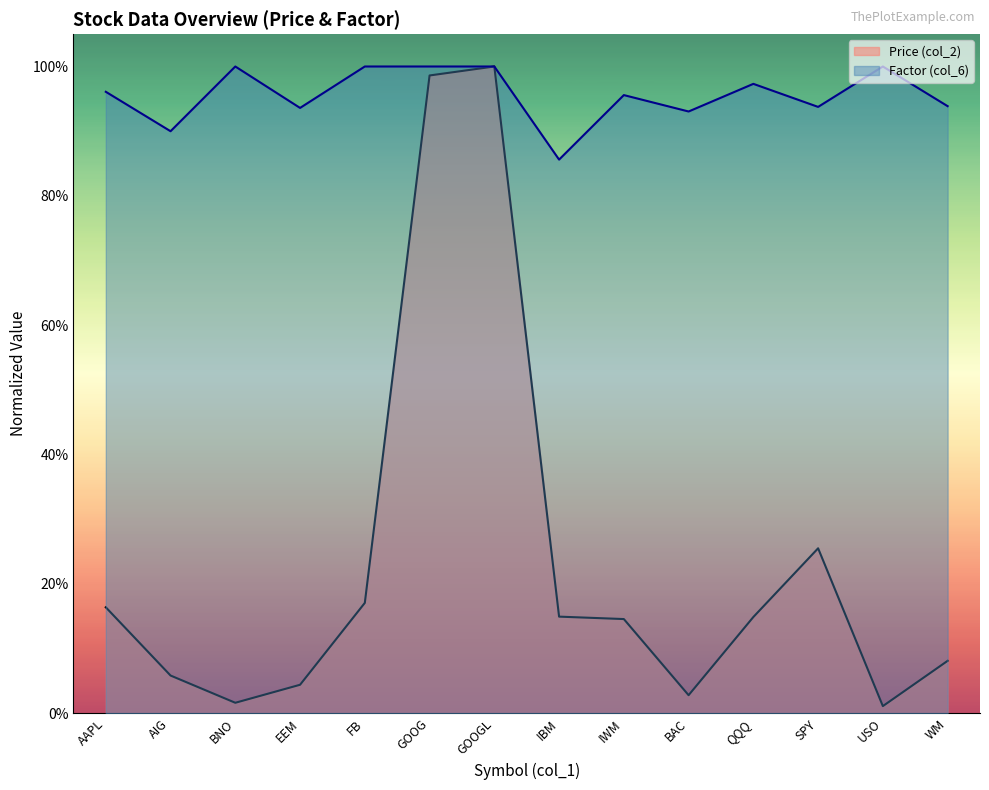

True or false: Factor (col_6) has more than 1 interior local peaks.

True